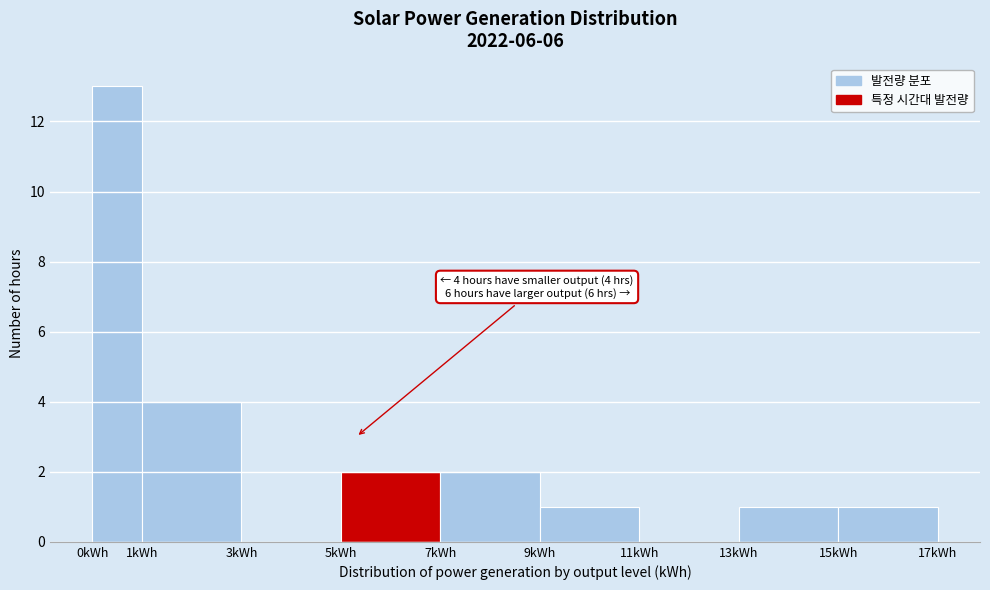

Over which range of the x-axis is the bar tallest?

0 to 1